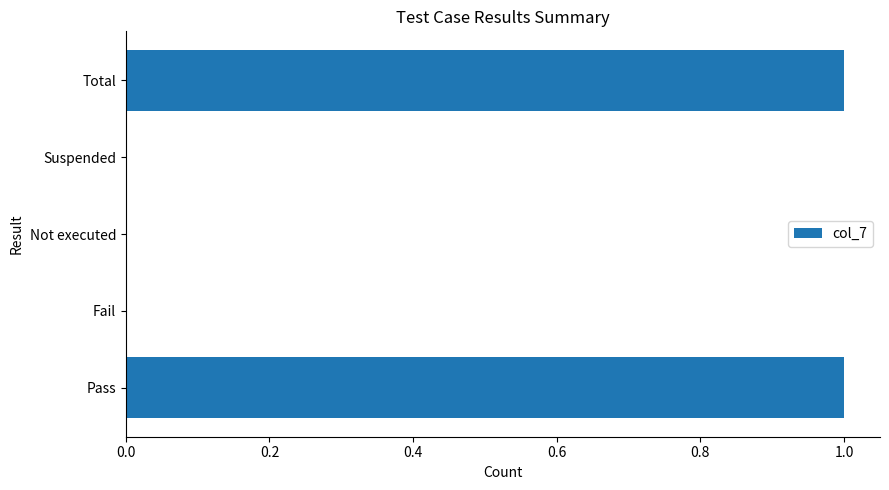

What is the change in value from Suspended to Total?

+1